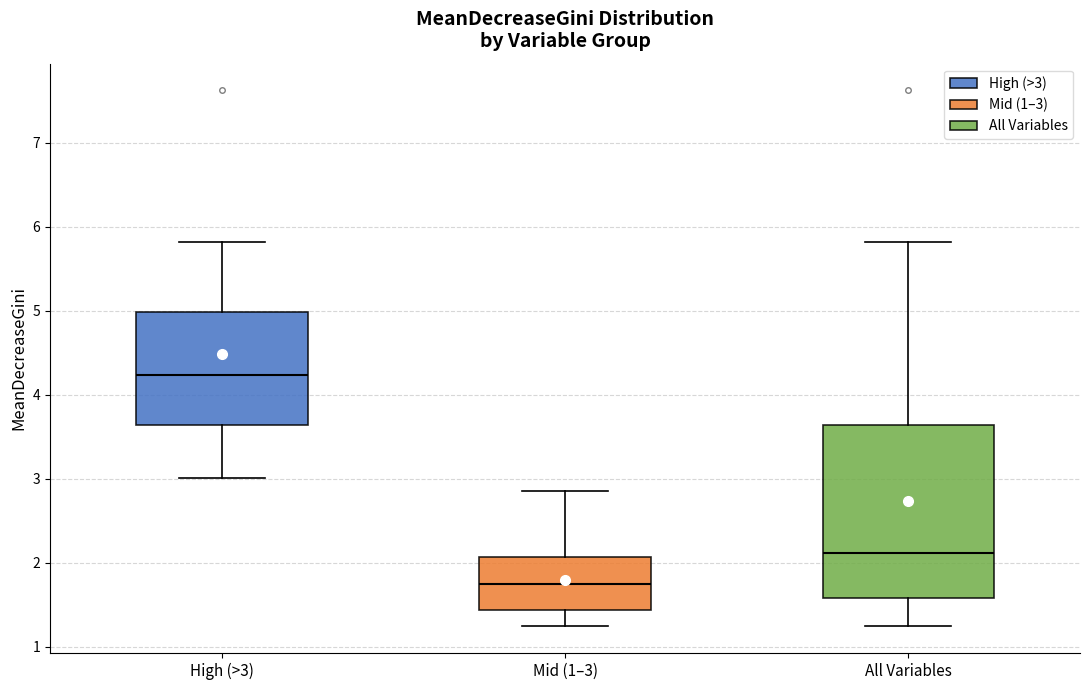

Comparing the boxes themselves (not the whiskers), which one is the tallest?

All Variables